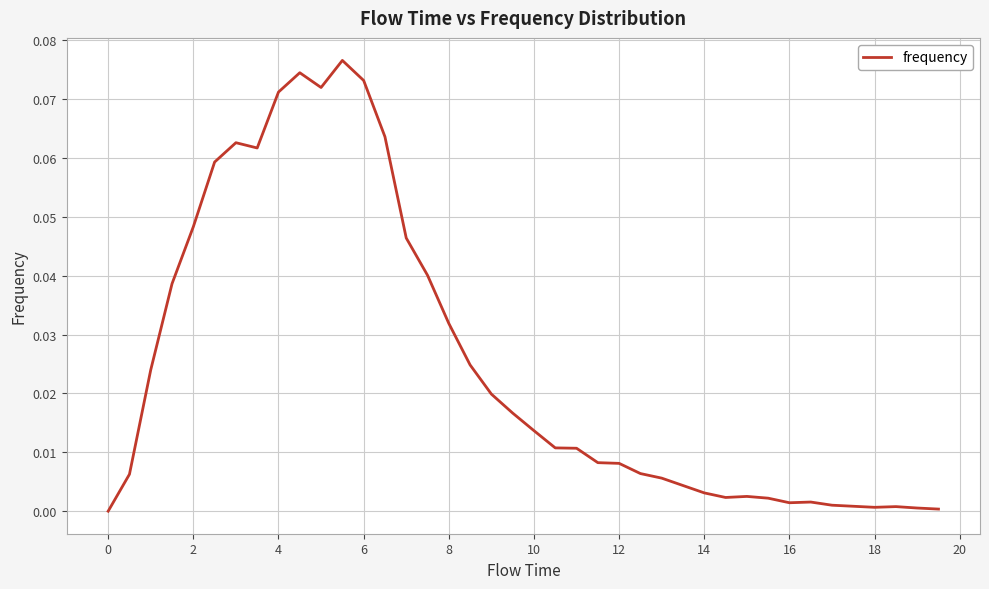

Is this an area chart (filled region under the line)?

No